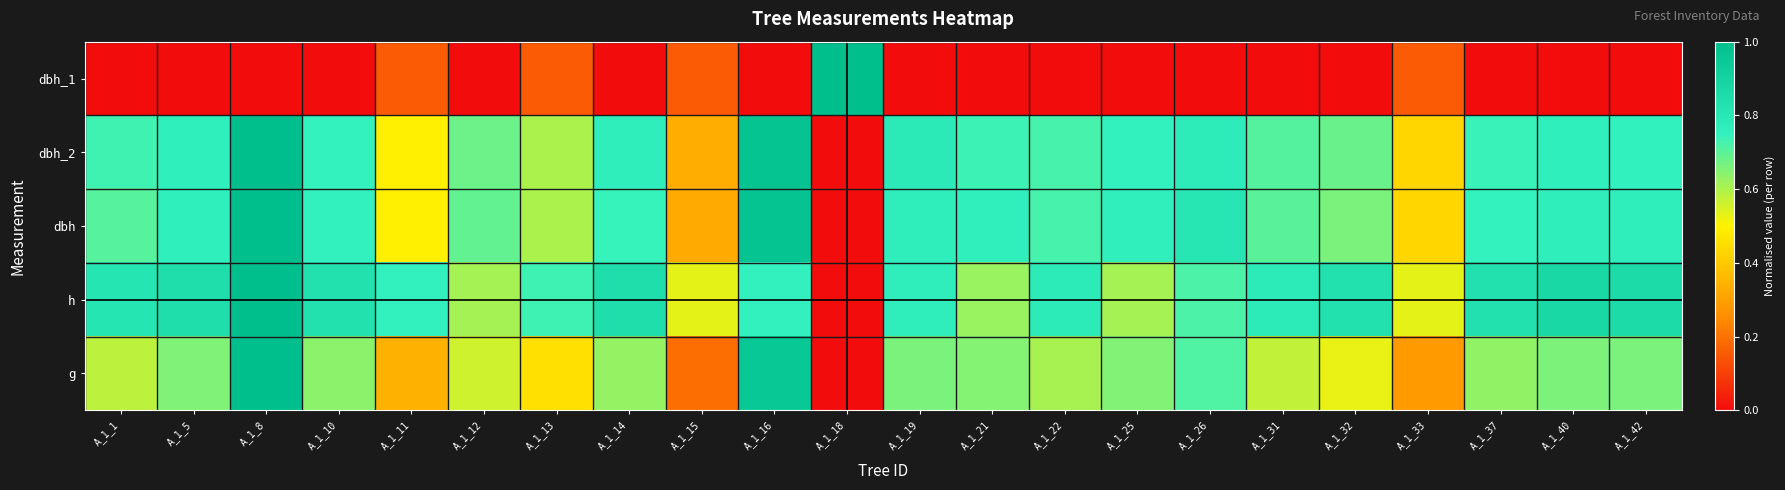

What is the spread (max minus min) of values at A_1_19?

0.8